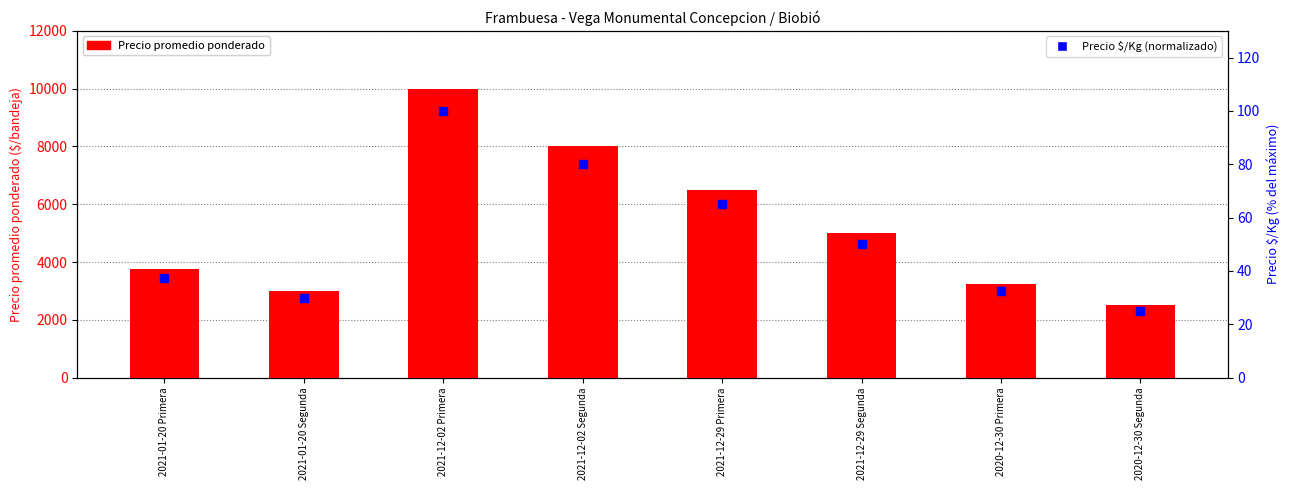

Which series contains the lowest Y value?

Precio $/Kg (normalizado)